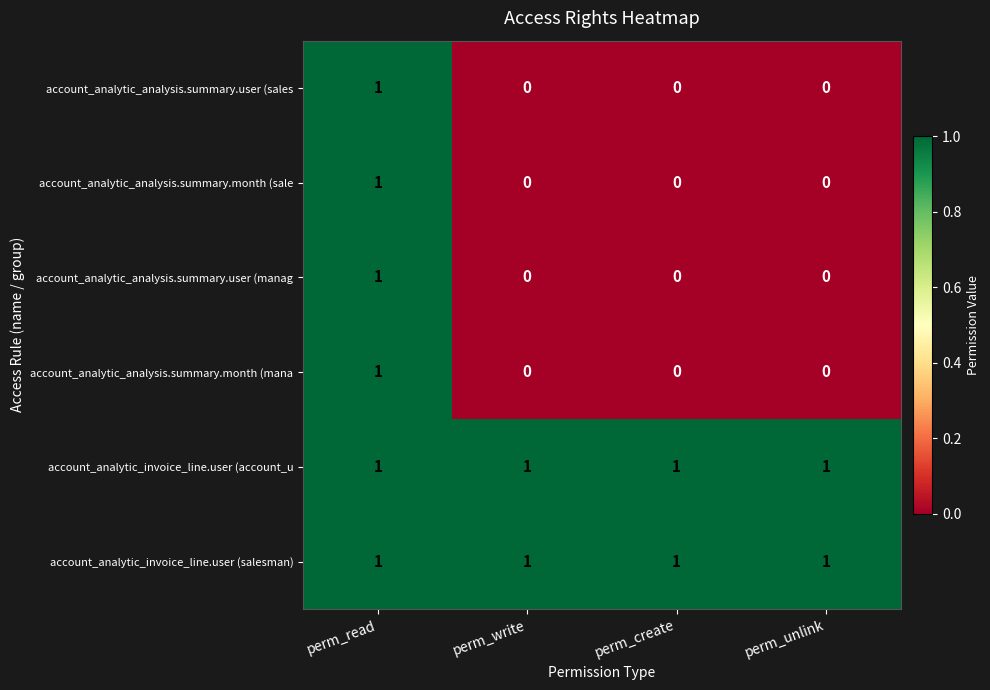

The value of account_analytic_analysis.summary.month (sale at perm_unlink is 0. True or false?

True